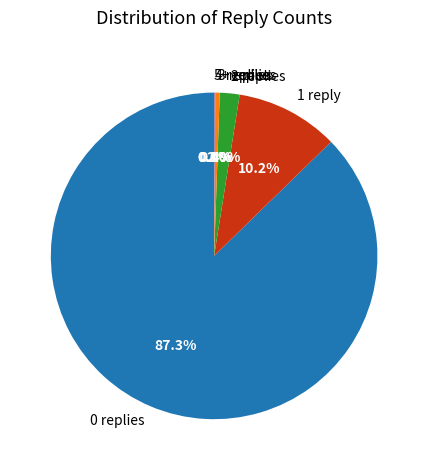

Does any single category account for the majority?

Yes